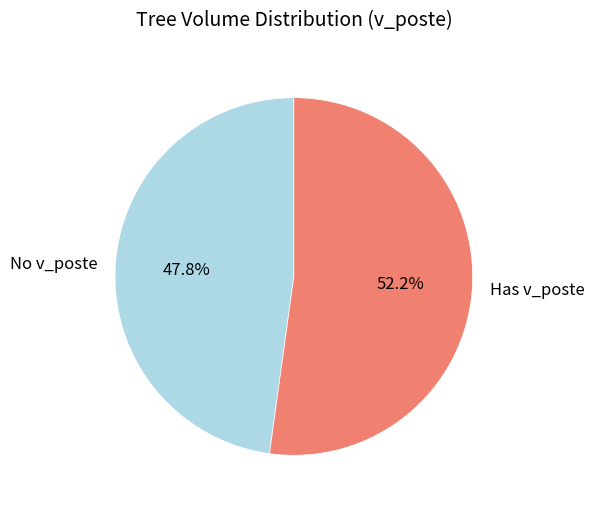

Rank the categories by value from highest to lowest.

Has v_poste, No v_poste